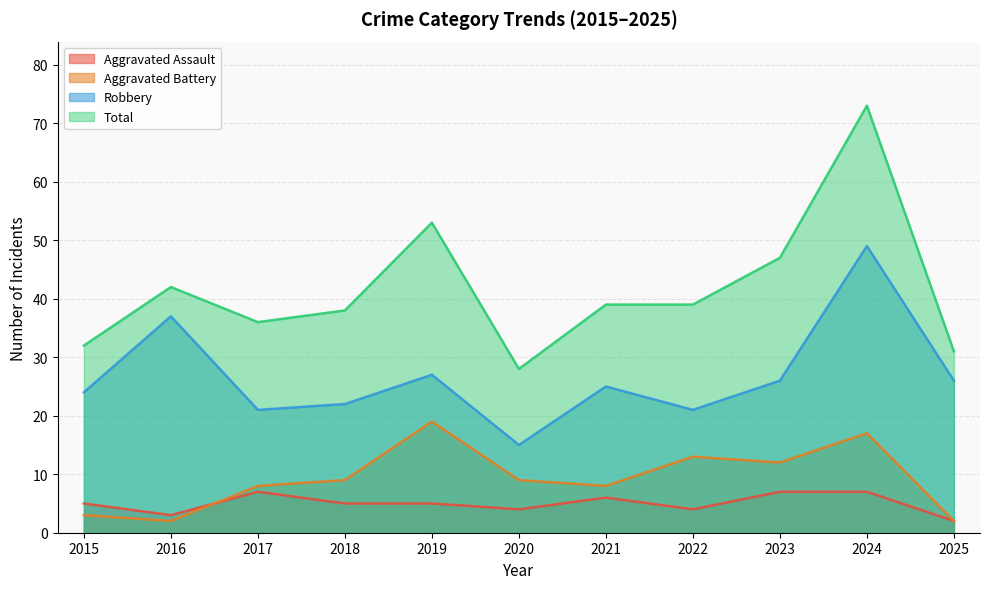

True or false: Total has a value of 43 at 2025.

False